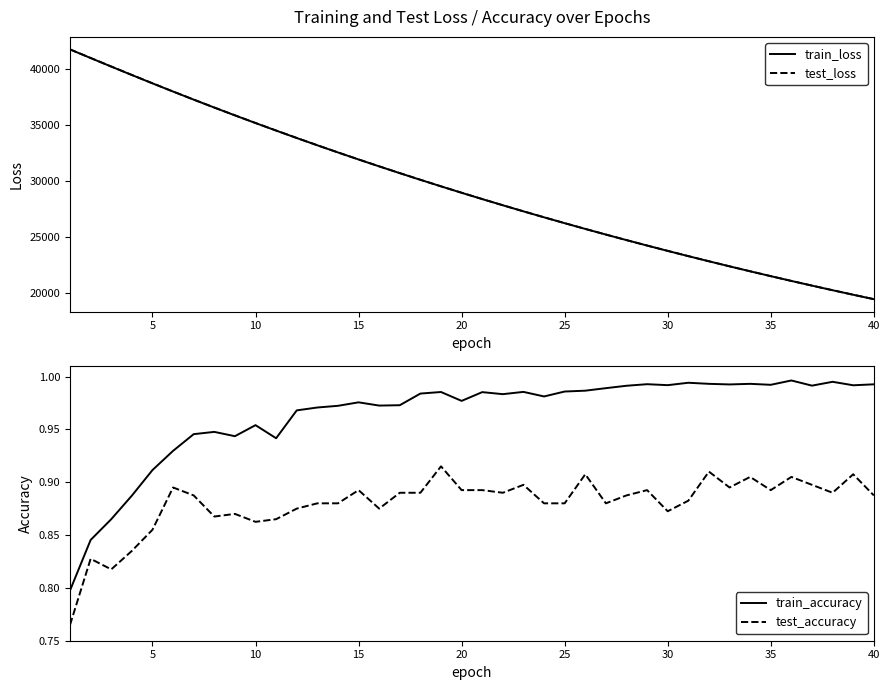

What is the maximum value for train_loss?

41714.5